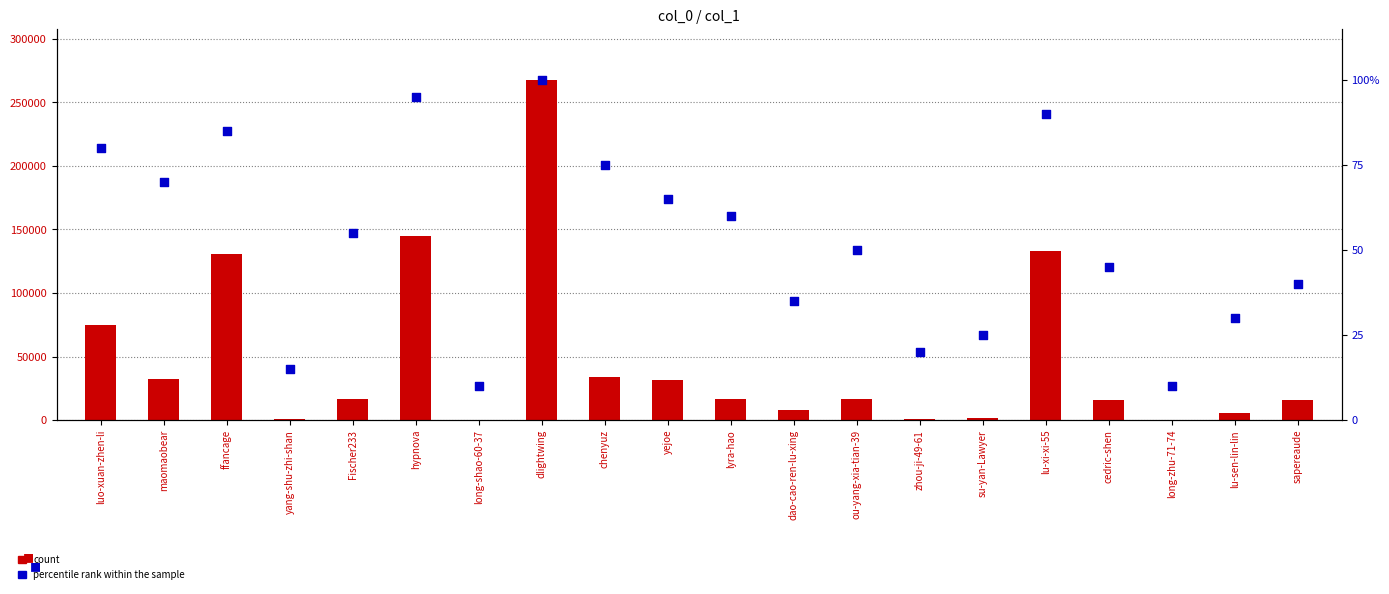

At how many categories does at least one series exceed 65712?

5